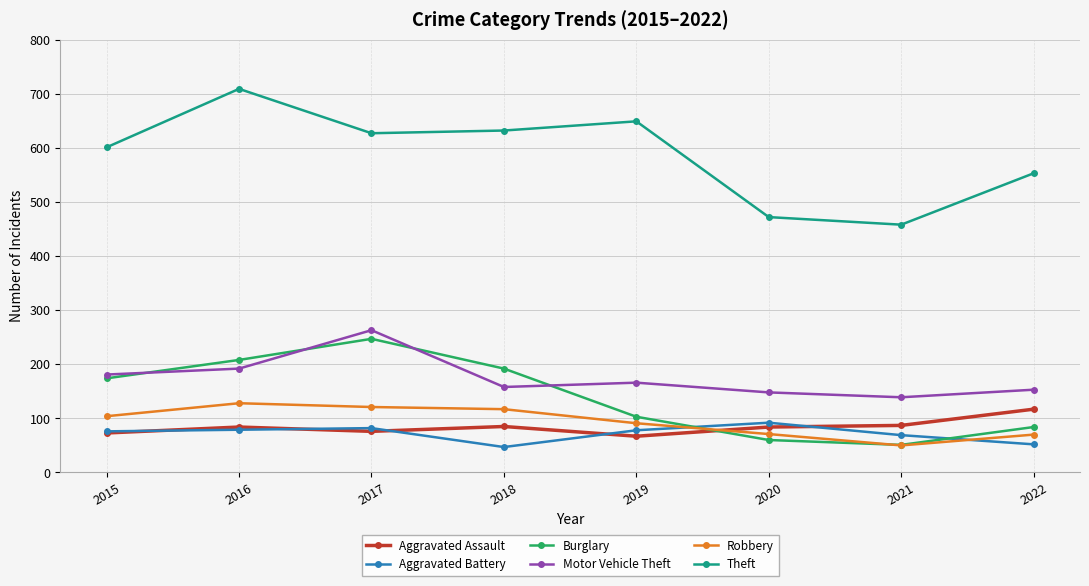

What is the difference between the Burglary values at 2022 and 2021?

33